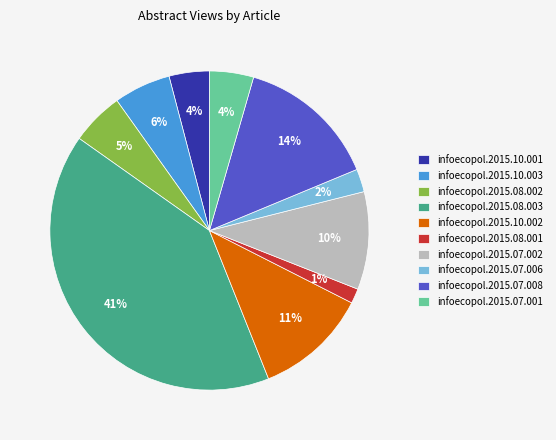

To the nearest percent, what percentage of the pie is infoecopol.2015.07.001?

4%